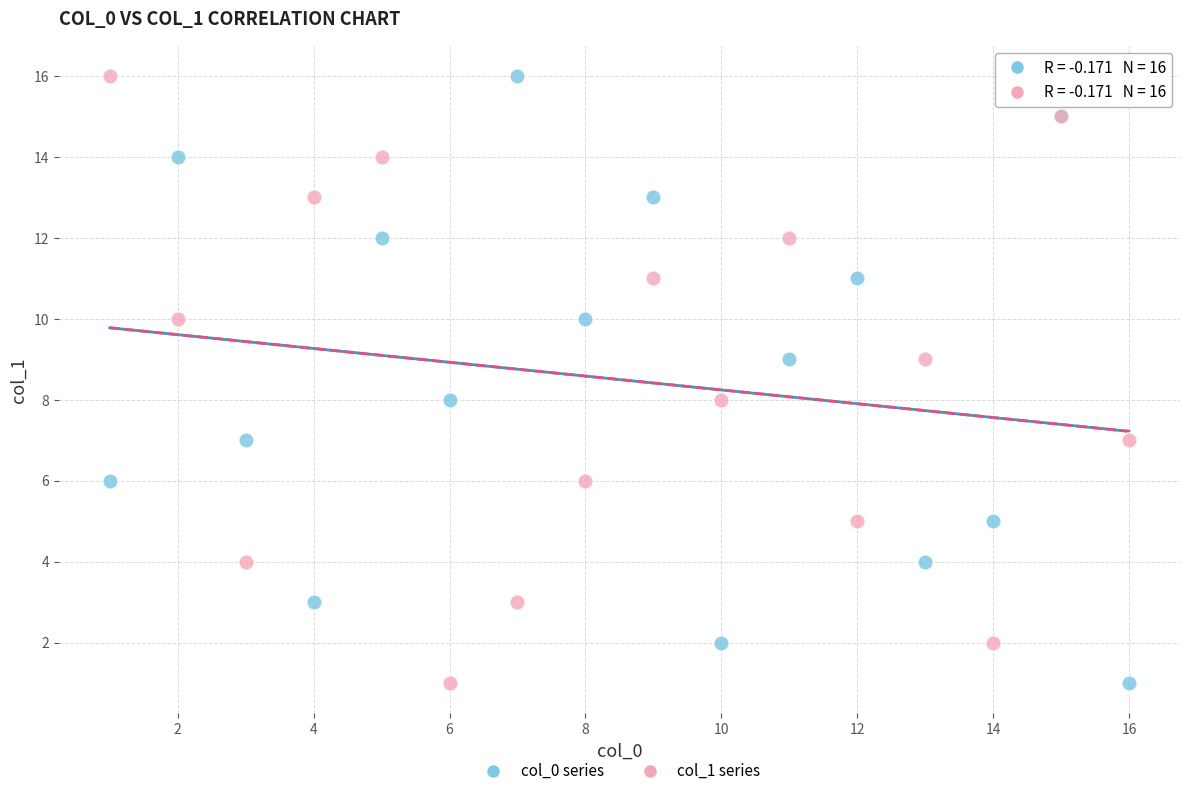

What are all the series names shown in the legend?

col_0 series, col_1 series